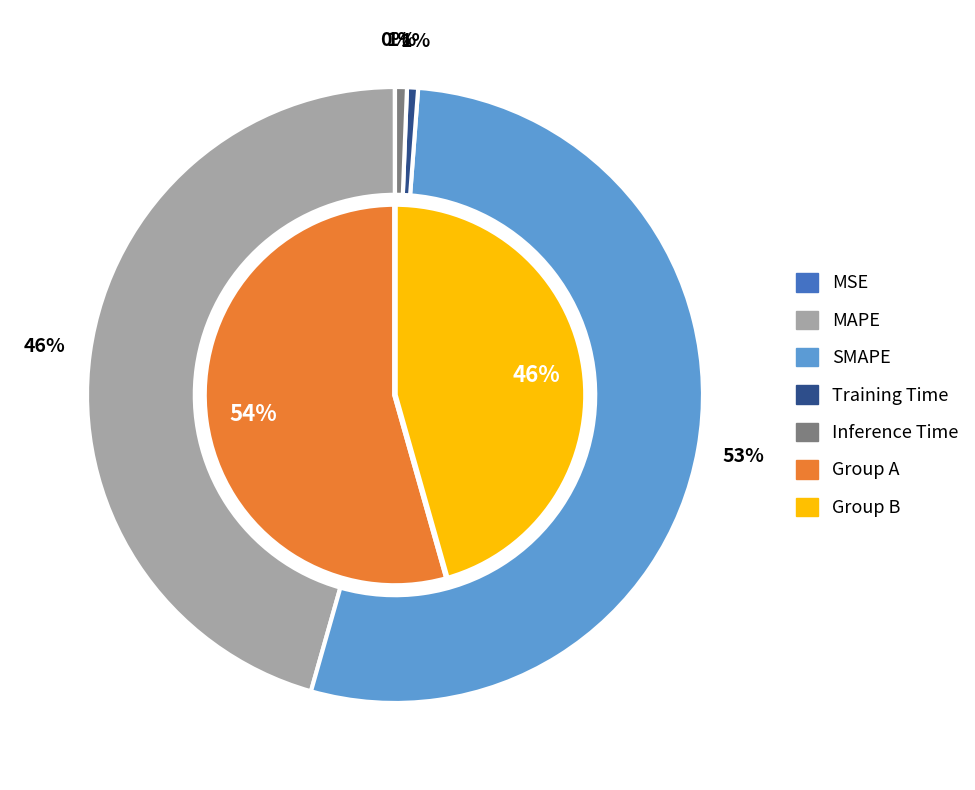

True or false: Inference Time accounts for 11% of the total.

False